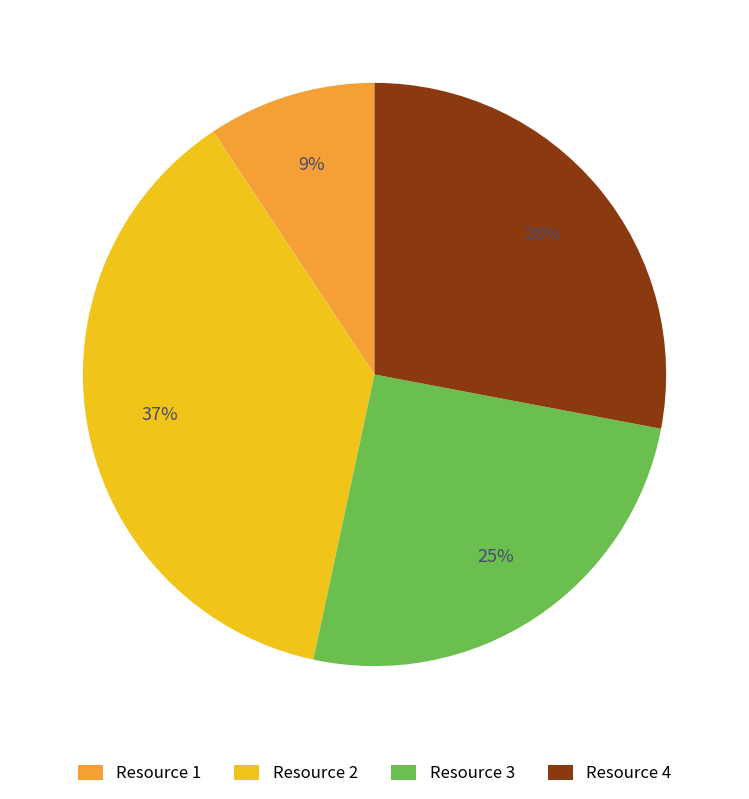

Which slice is the largest?

Resource 2